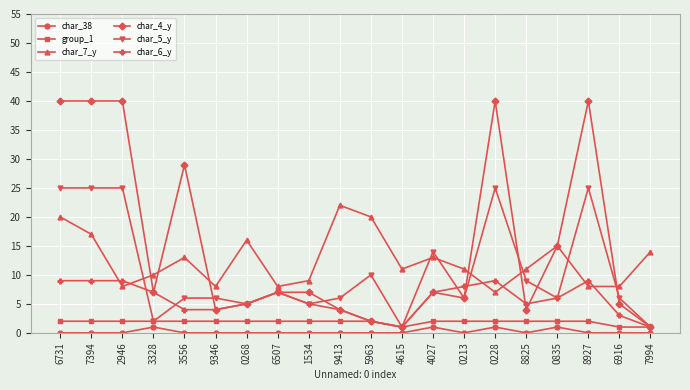

The value of char_4_y at 2946 is 40. True or false?

True